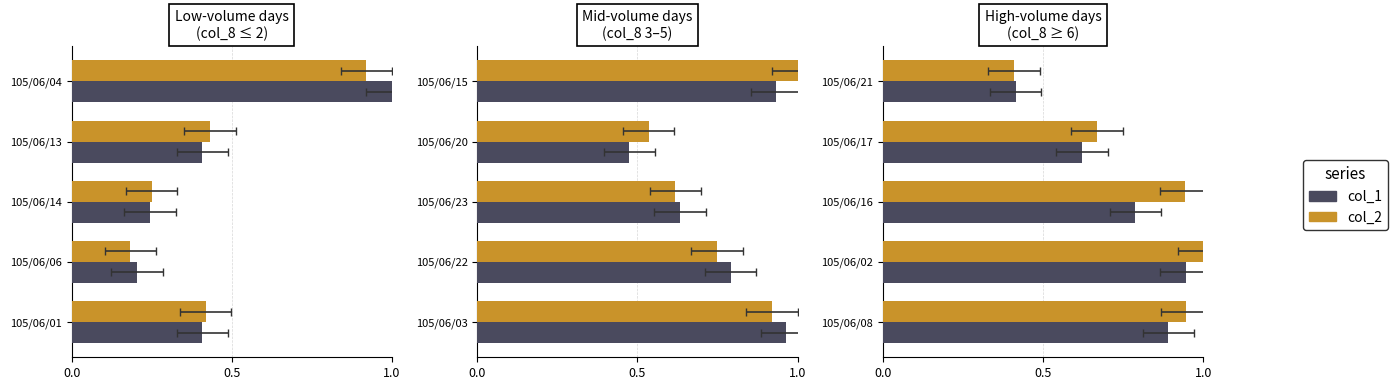

True or false: col_2 has a value of 0.4 at 105/06/21.

True